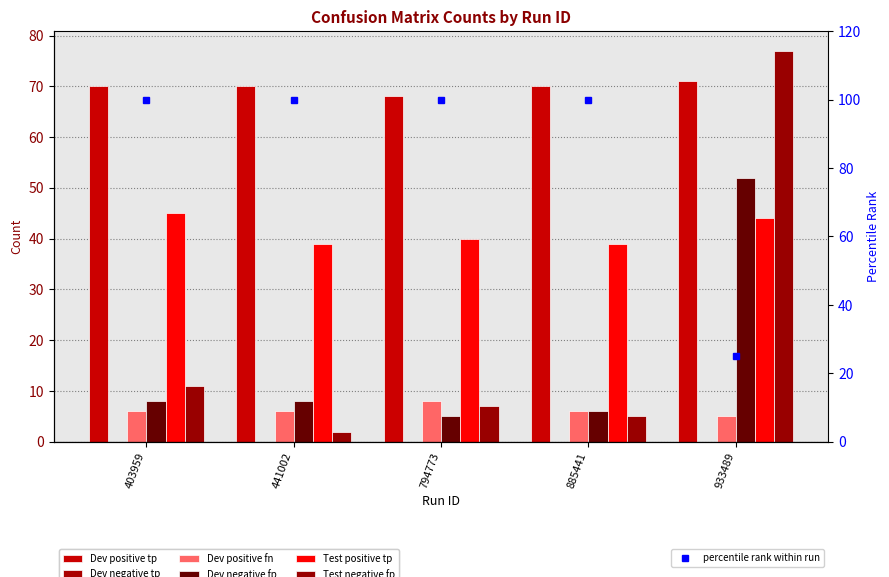

Which series has the largest range (max minus min)?

Test negative fp